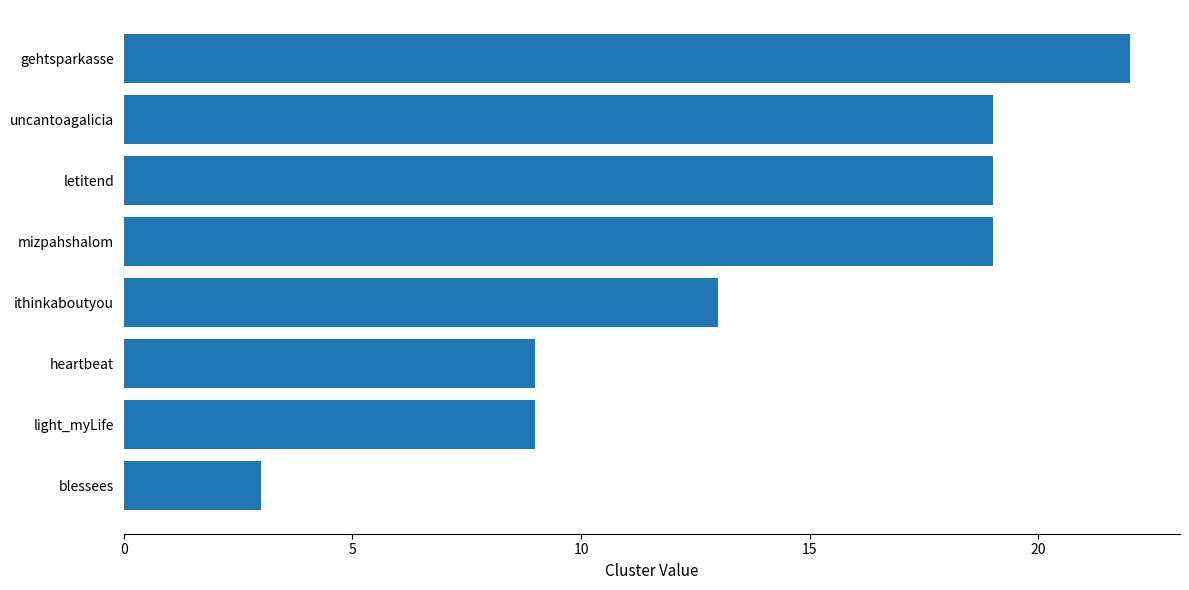

Which has a higher value, heartbeat or letitend?

letitend